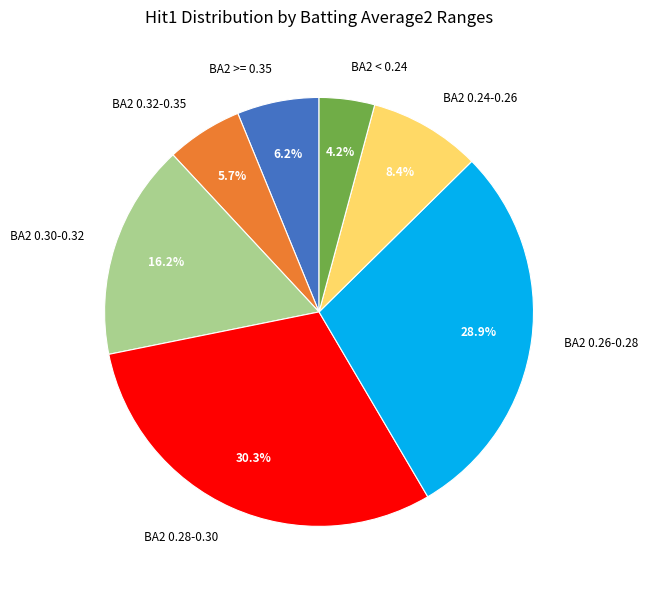

What is the total percentage of BA2 0.30-0.32 and BA2 < 0.24?

20.4%